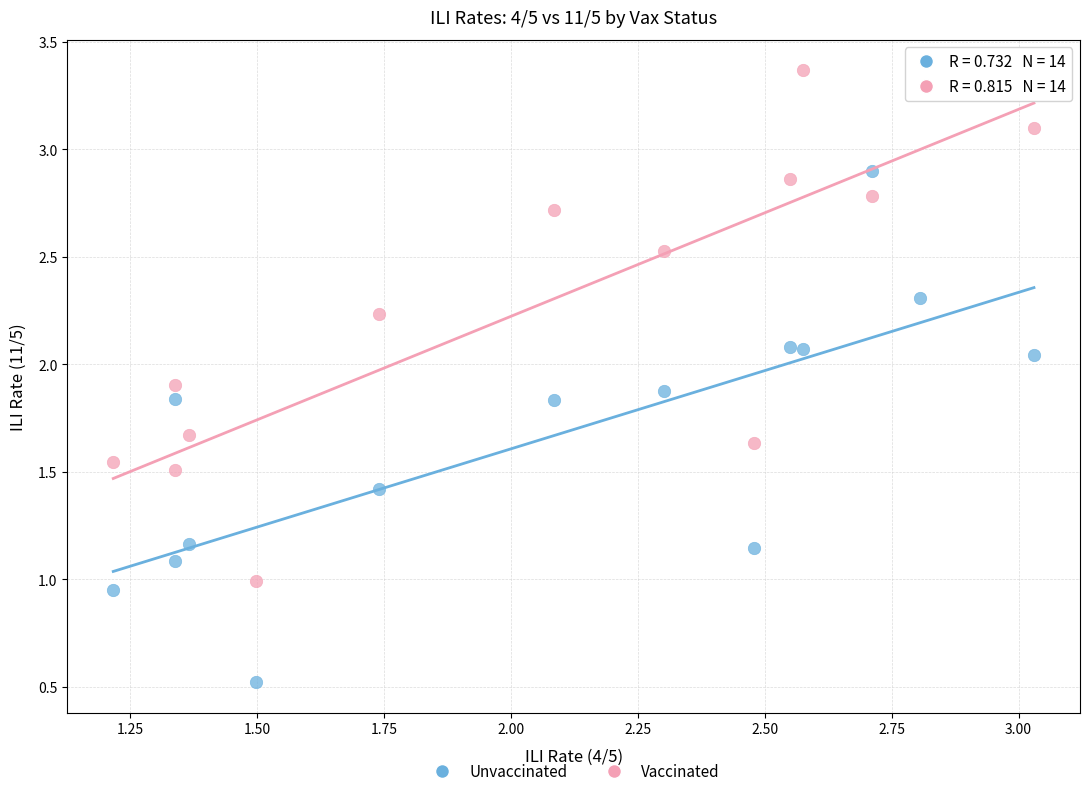

Which series contains the highest Y value?

Vaccinated